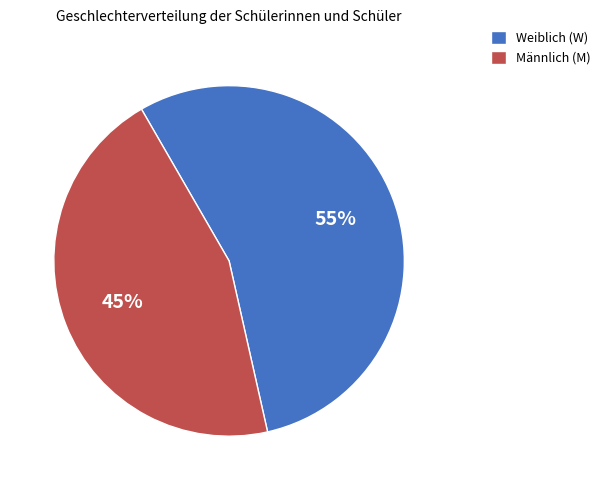

To the nearest percent, what is the average slice percentage?

50%